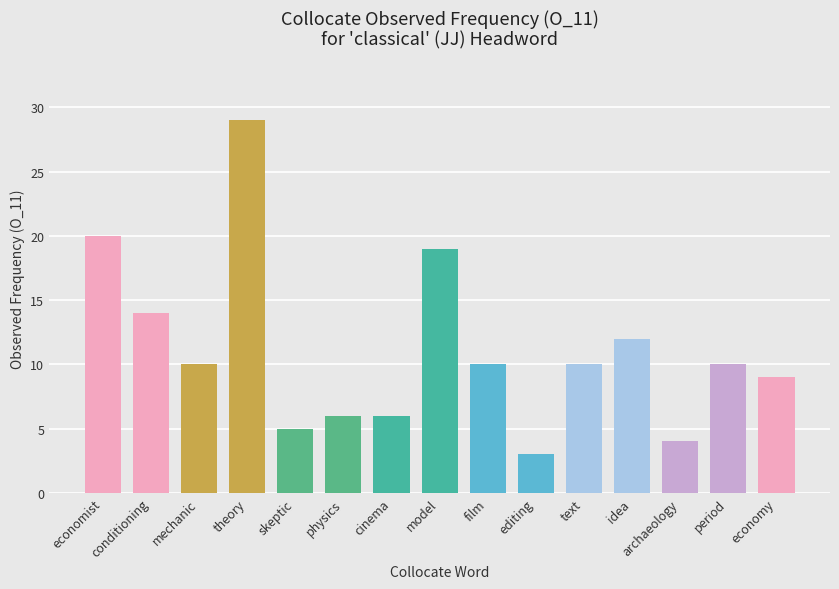

Approximately how many times larger is the value at economy compared to cinema?

1.5